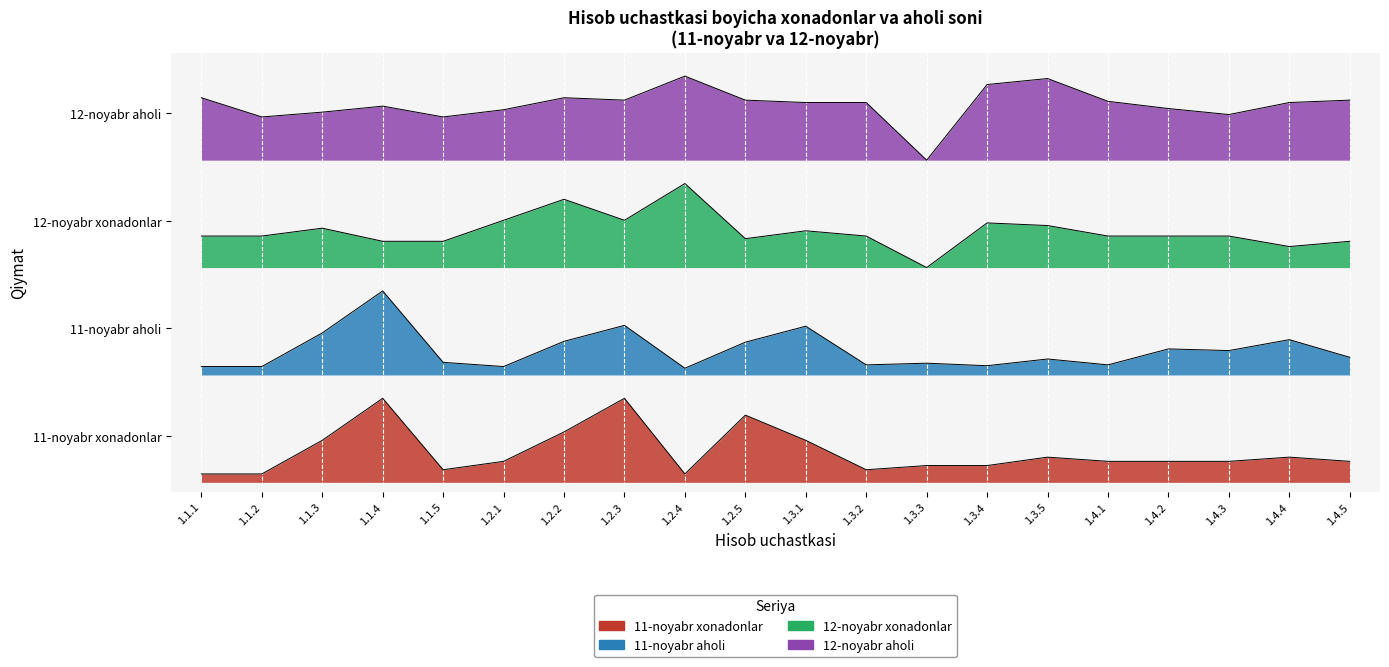

How many interior local peaks does the 11-noyabr xonadonlar series have?

5